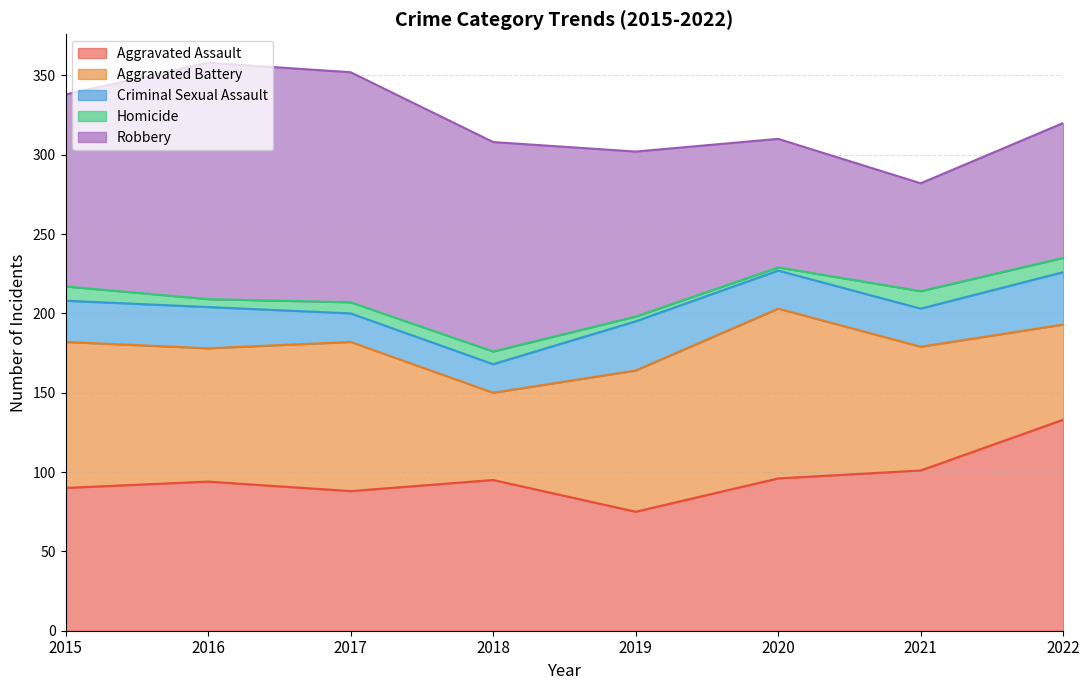

Where is Aggravated Assault nearest to the value 104?

2021